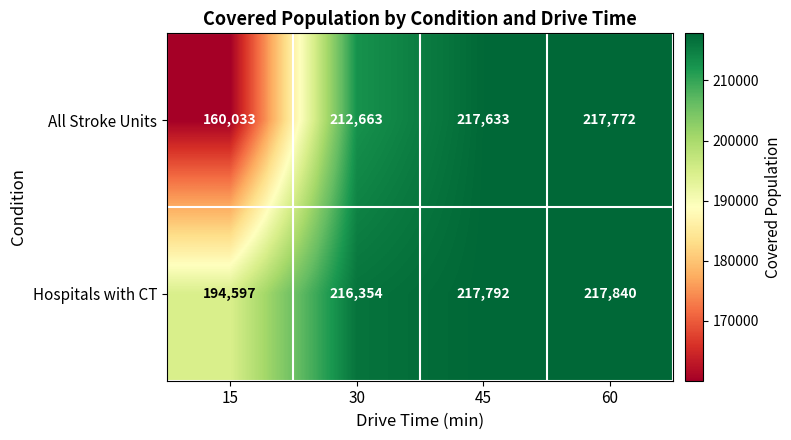

What is the lowest value of the All Stroke Units series?

160033